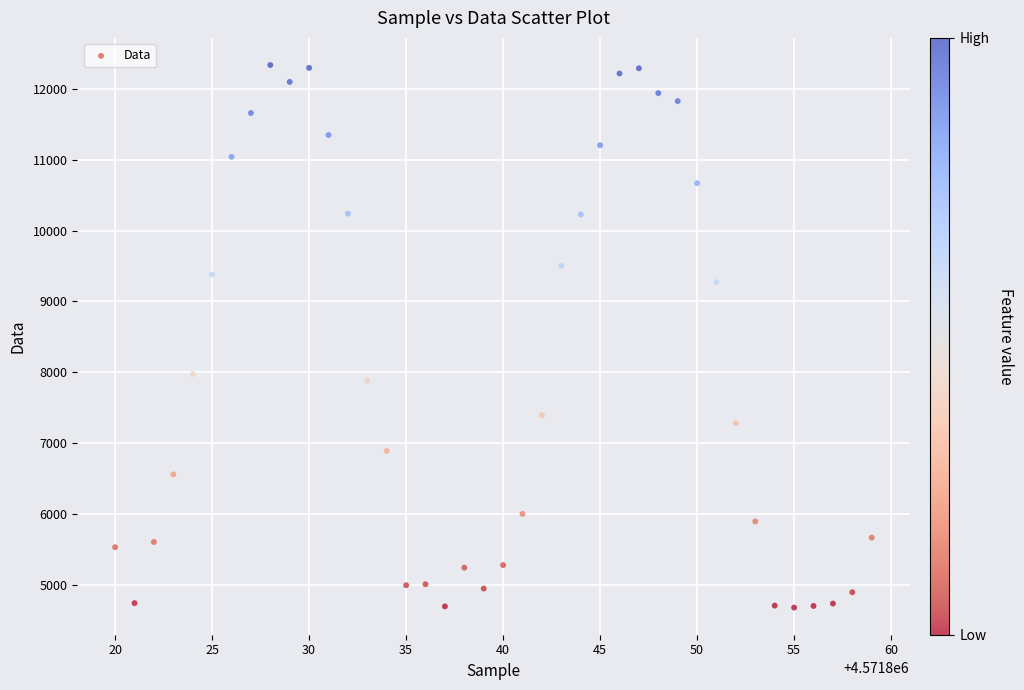

What is the range of X values (max minus min)?

39